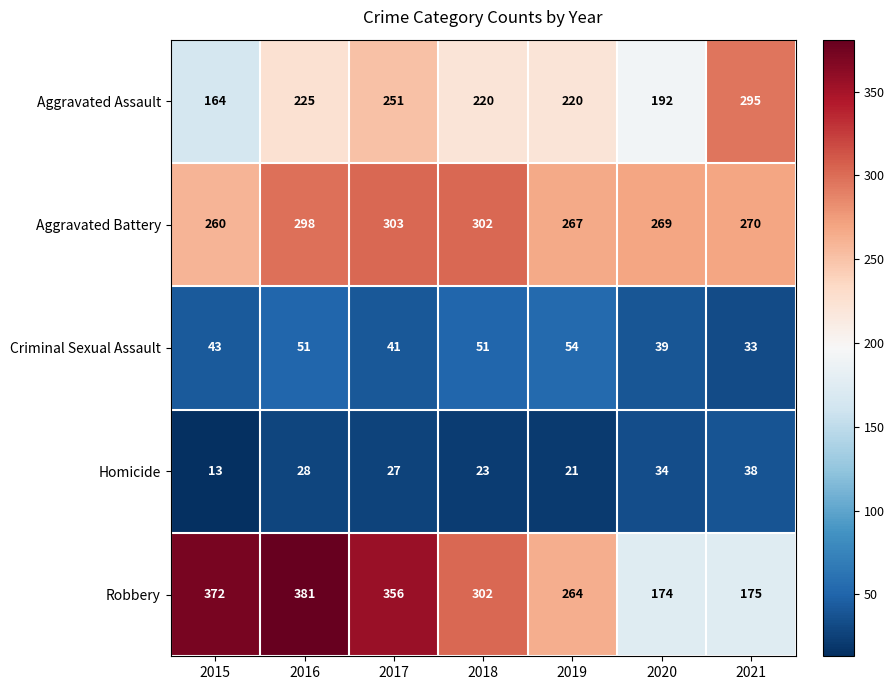

What is the minimum value for Aggravated Assault?

164